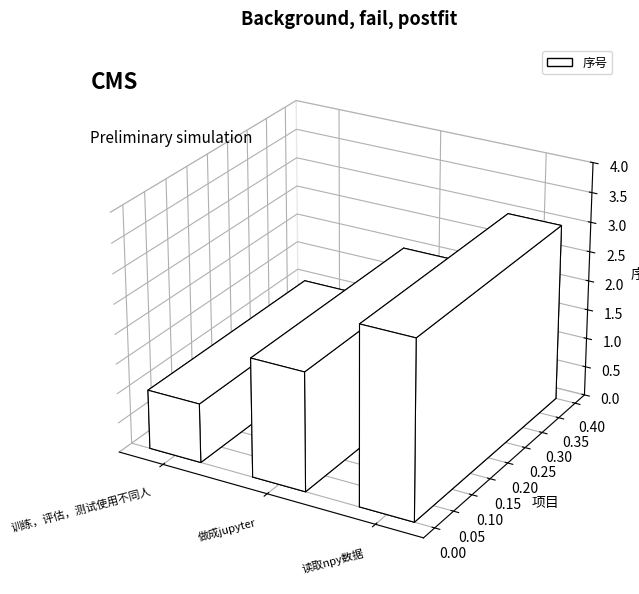

Between 做成jupyter and 读取npy数据, which is larger?

读取npy数据